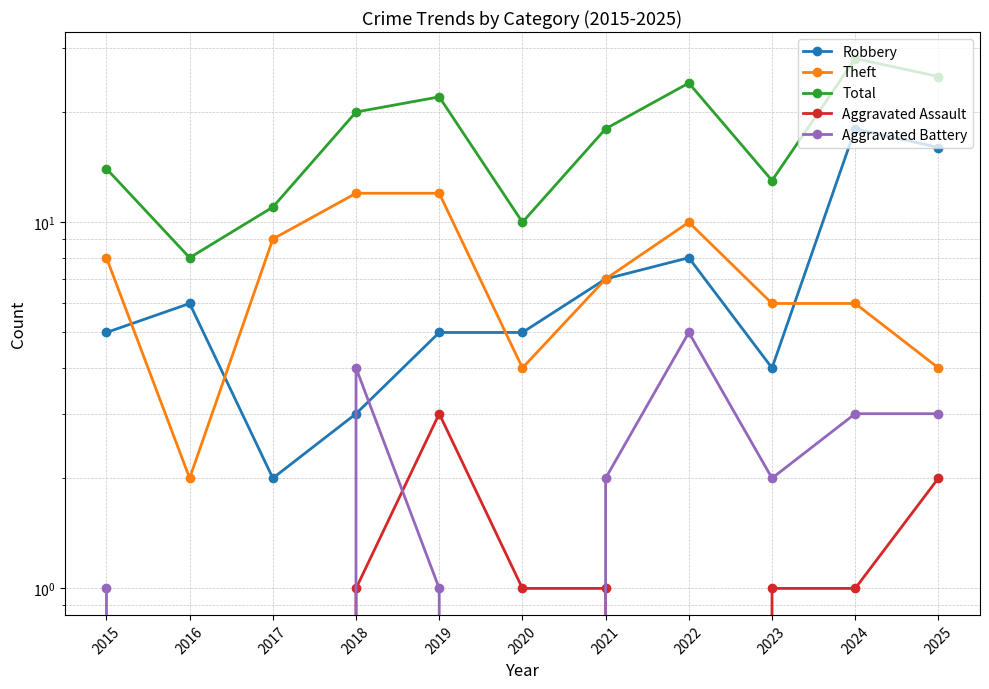

At which label is Theft closest to 7?

2021